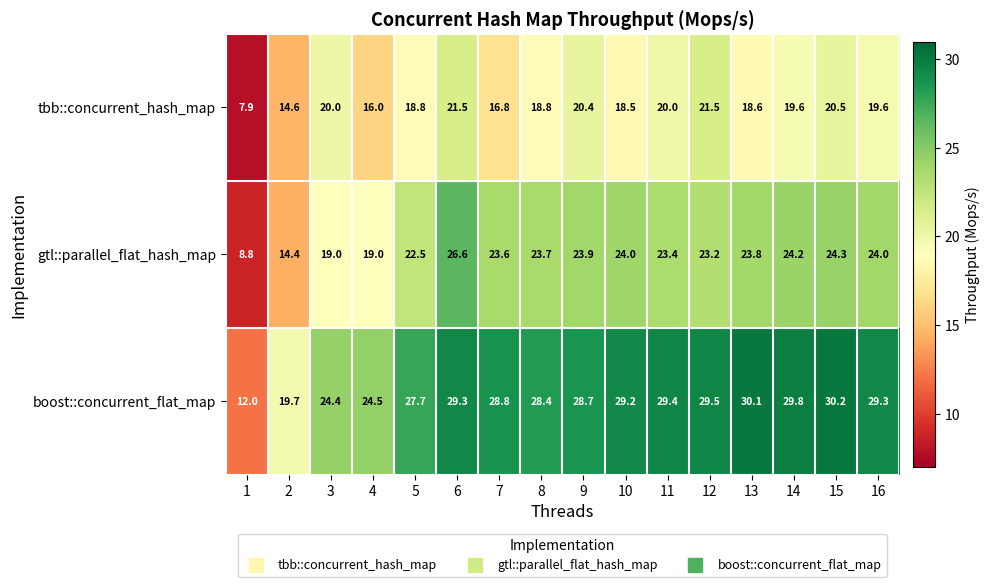

At how many categories does at least one series exceed 20?

14